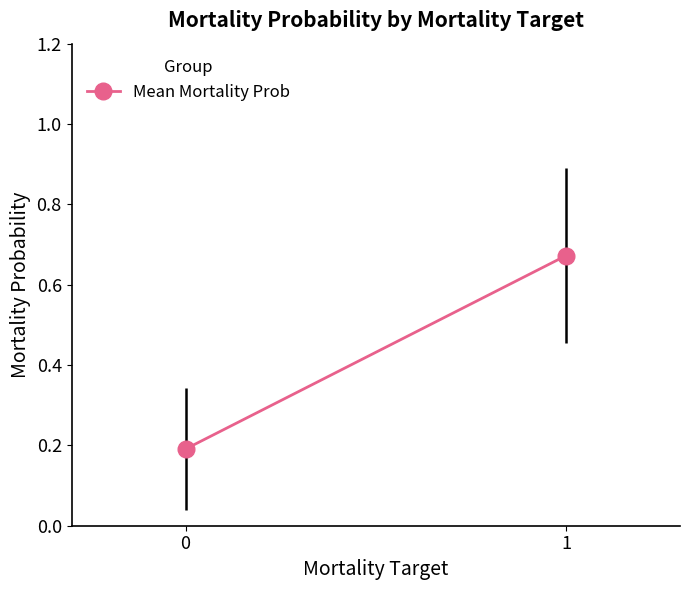

How many lines are shown in the chart?

1